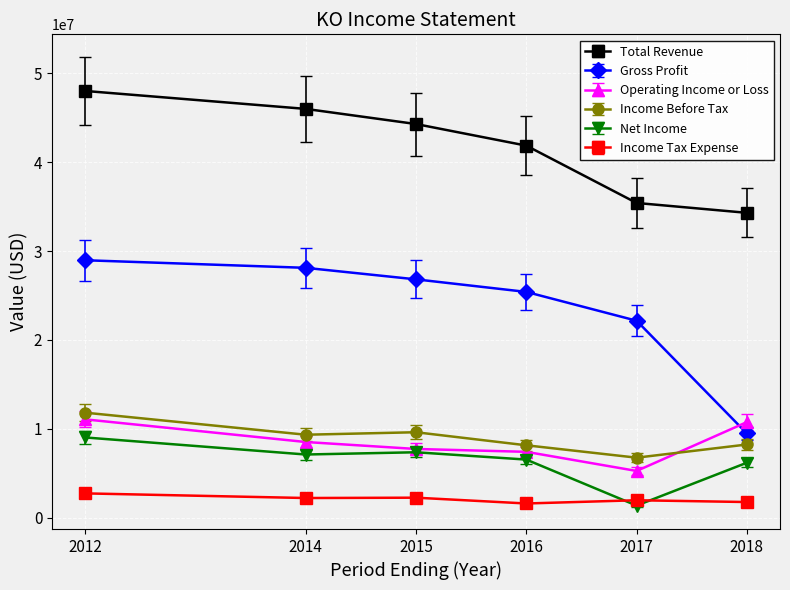

Is the value of Gross Profit at 2017 greater than the value of Total Revenue at 2014?

No